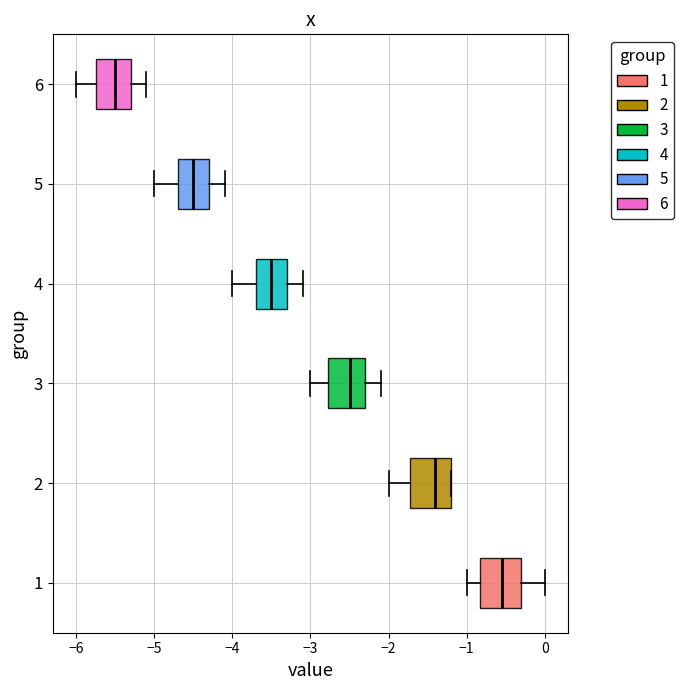

Reading bottom to top, read every box against the x-axis: the position of its median line, the range the box covers, and the ends of its whiskers. The values are not printed on the chart, so give them approximately, as read against the axis.

1: median -0.5, box -0.8 to -0.3, whiskers -1.0 to 0.0
2: median -1.4, box -1.7 to -1.2, whiskers -2.0 to -1.2
3: median -2.5, box -2.8 to -2.3, whiskers -3.0 to -2.1
4: median -3.5, box -3.7 to -3.3, whiskers -4.0 to -3.1
5: median -4.5, box -4.7 to -4.3, whiskers -5.0 to -4.1
6: median -5.5, box -5.7 to -5.3, whiskers -6.0 to -5.1